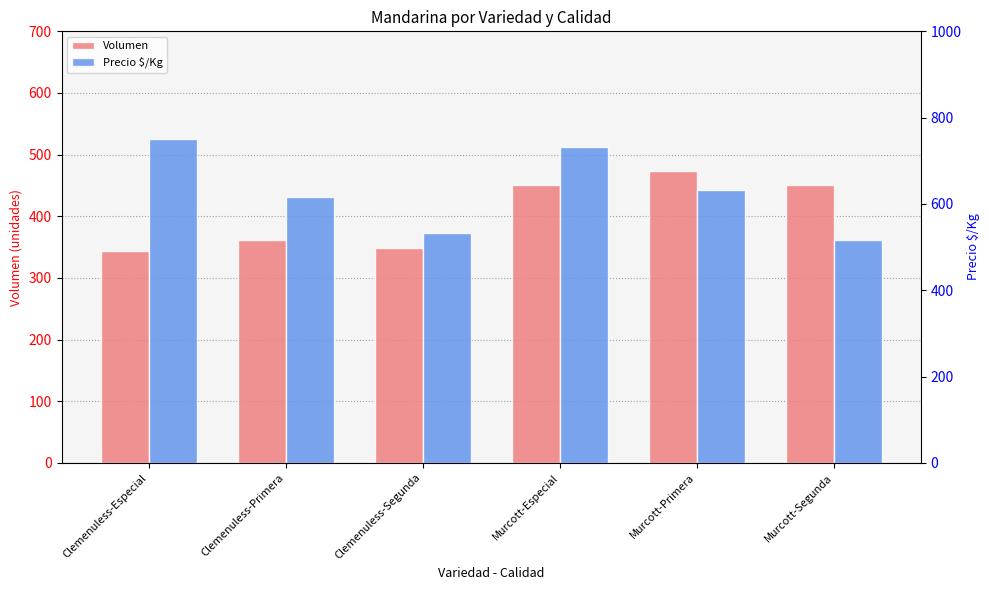

How many bars are there in total?

12